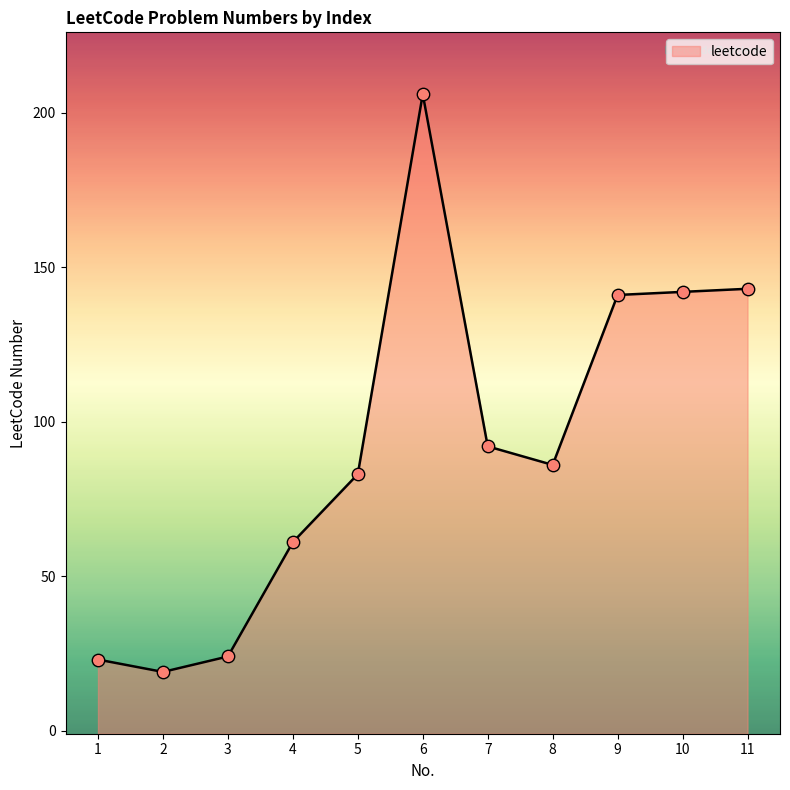

What is the ratio of the value at 5 to the value at 9?

0.6